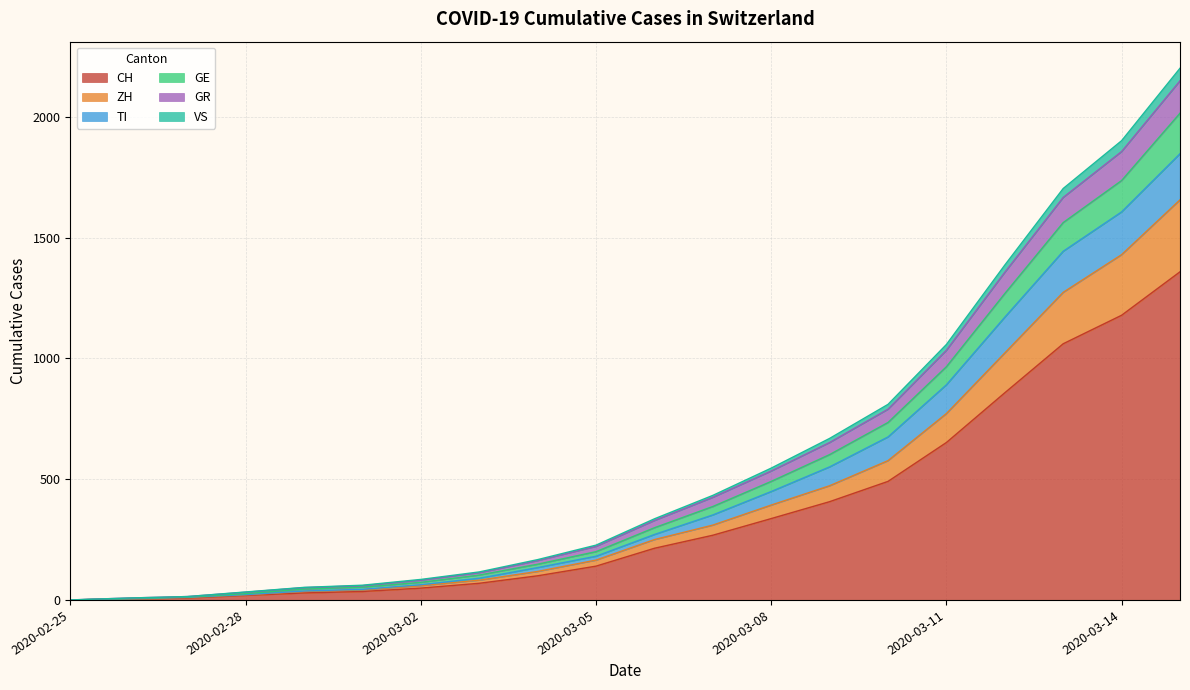

True or false: GR and CH intersect in this chart.

False